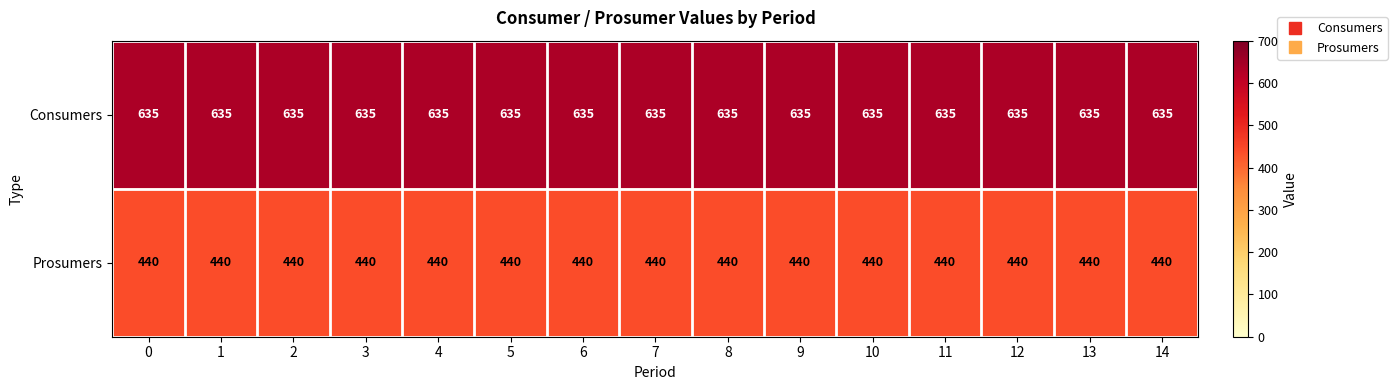

What value does the Consumers series have at 1?

635